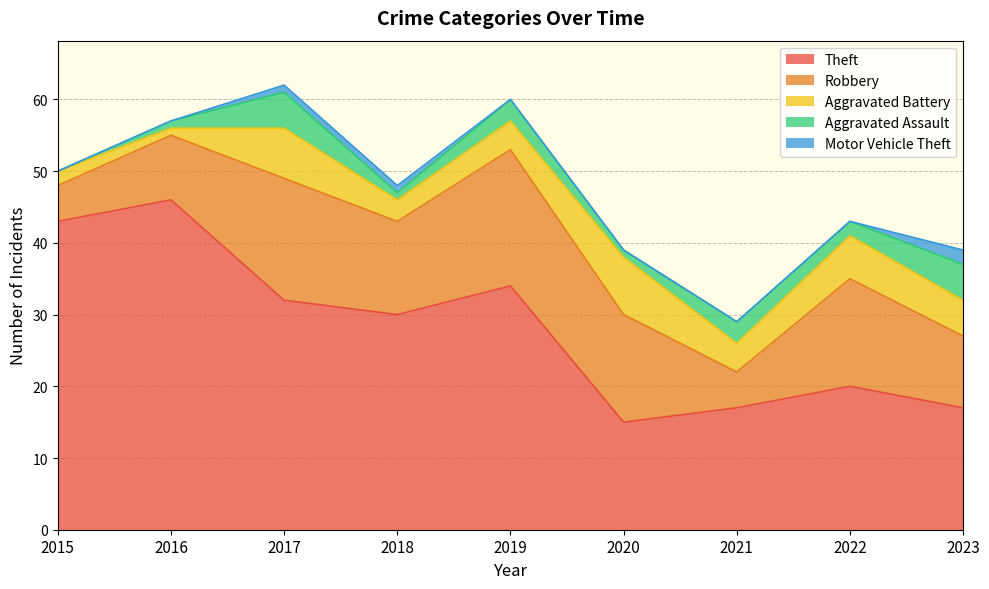

True or false: Robbery has more than 2 interior local peaks.

True